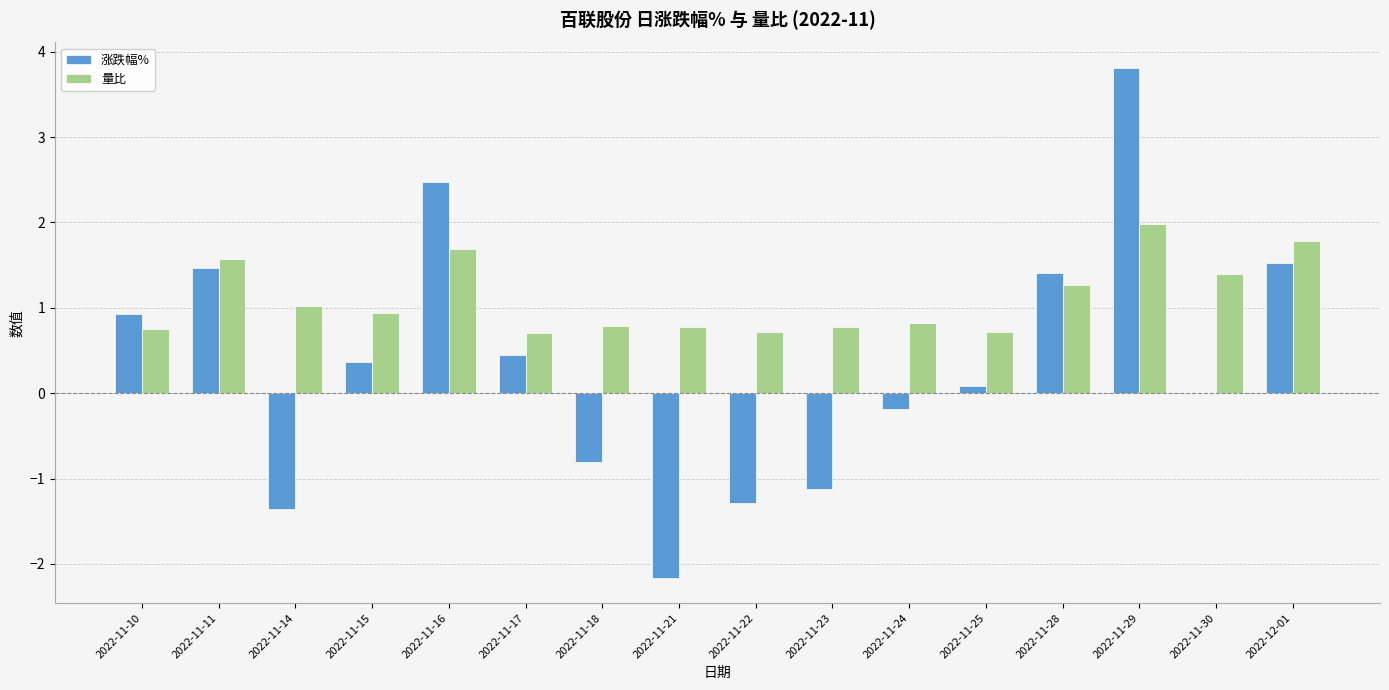

How many data points does each series have?

16